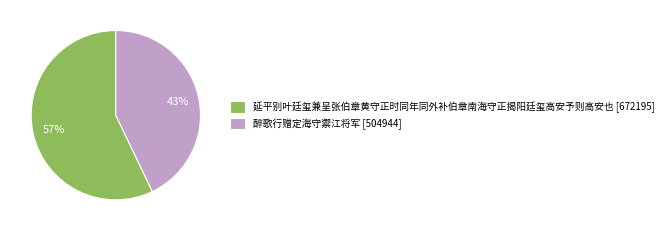

To the nearest percent, what percentage of the pie is 延平别叶廷玺兼呈张伯章黄守正时同年同外补伯章南海守正揭阳廷玺高安予则高安也?

57%